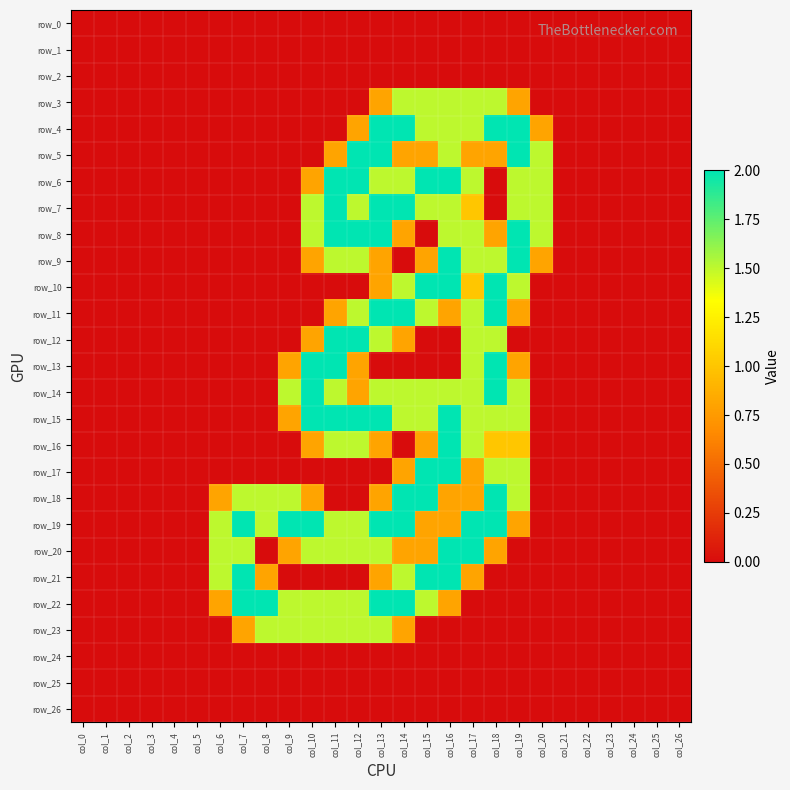

Which series has the largest total across all categories?

row_19